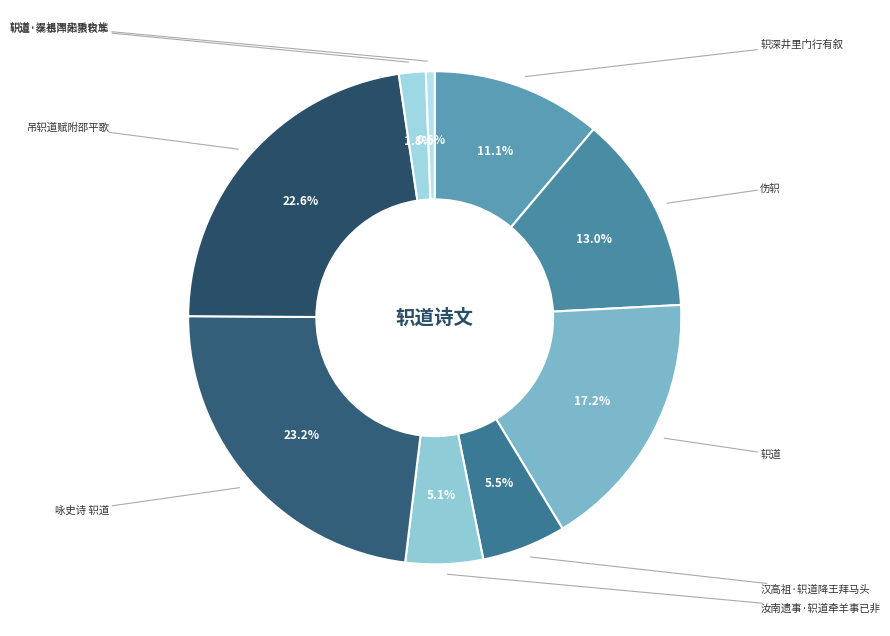

How many segments does this pie chart have?

9